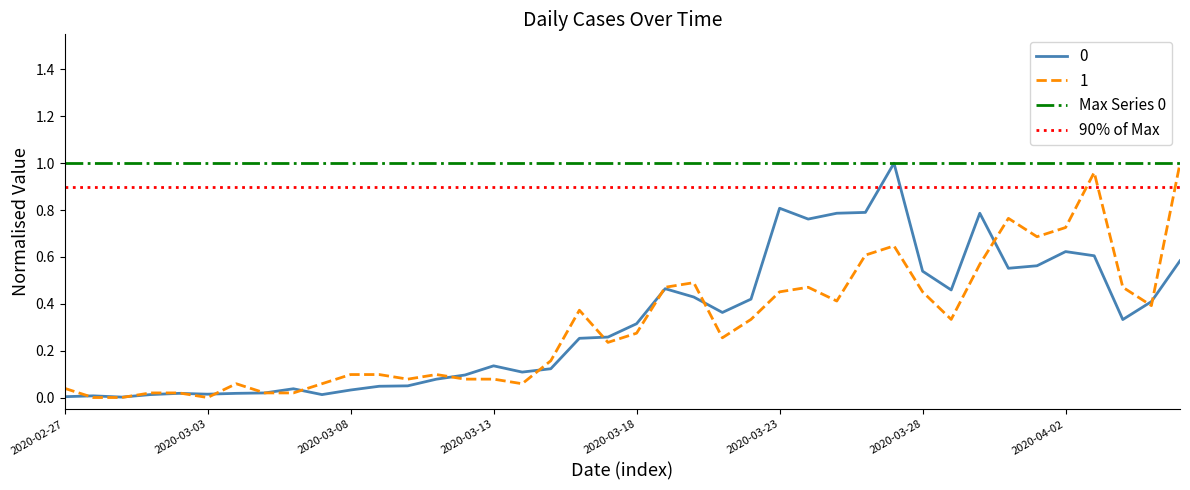

Is it true that 1 equals 0.0 at 2020-03-13?

False